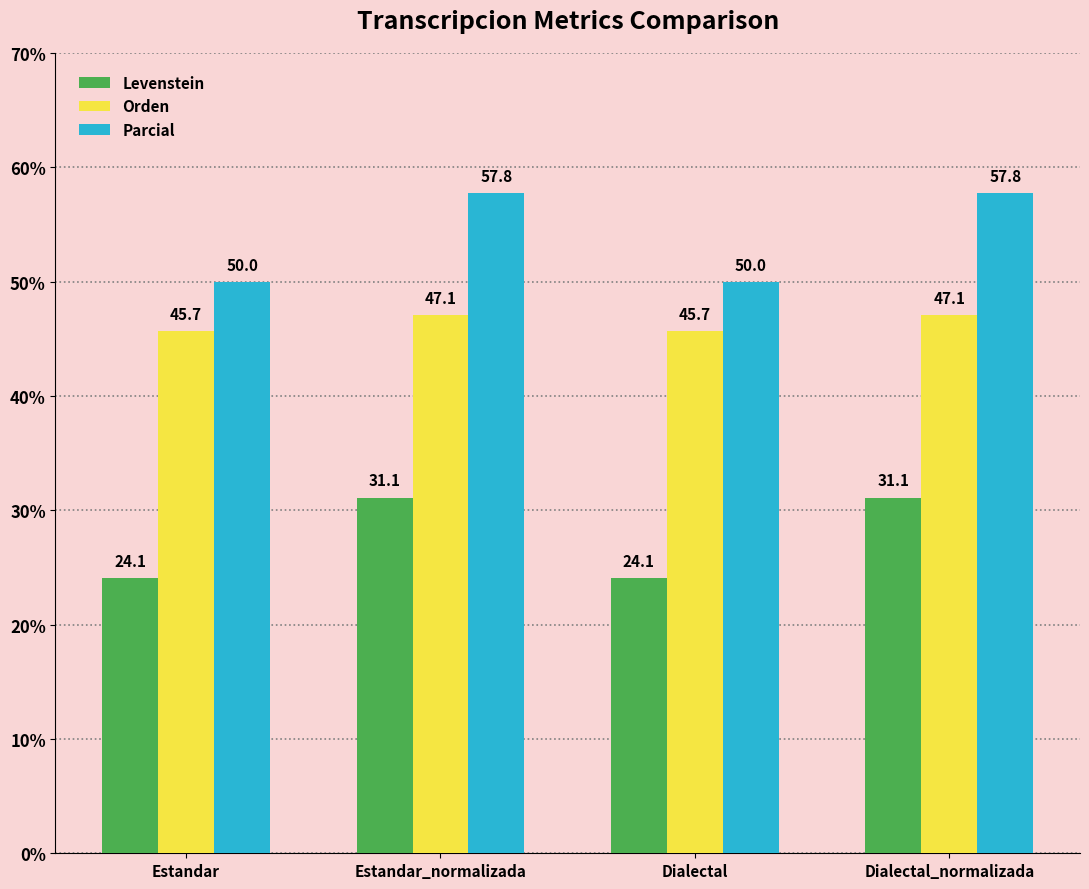

Does the chart contain any negative values?

No